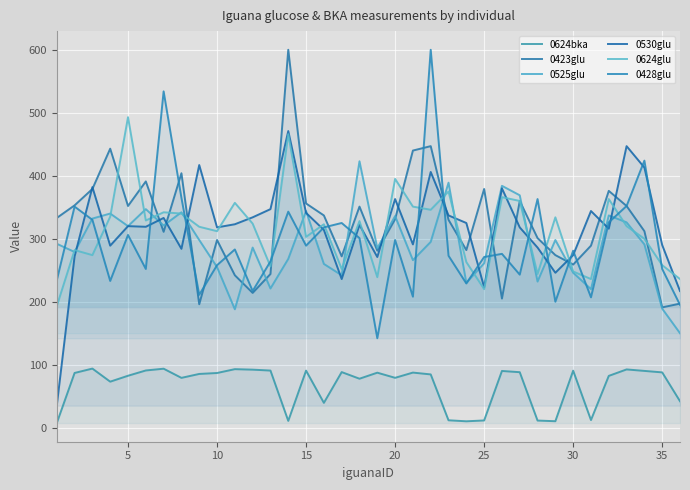

How many lines are shown in the chart?

6